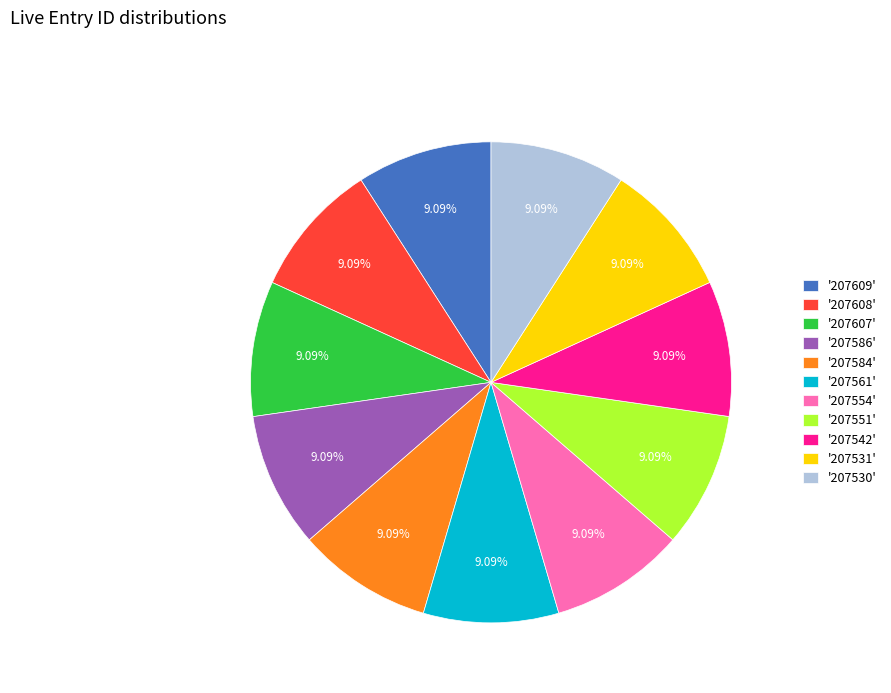

Does any single category account for the majority?

No